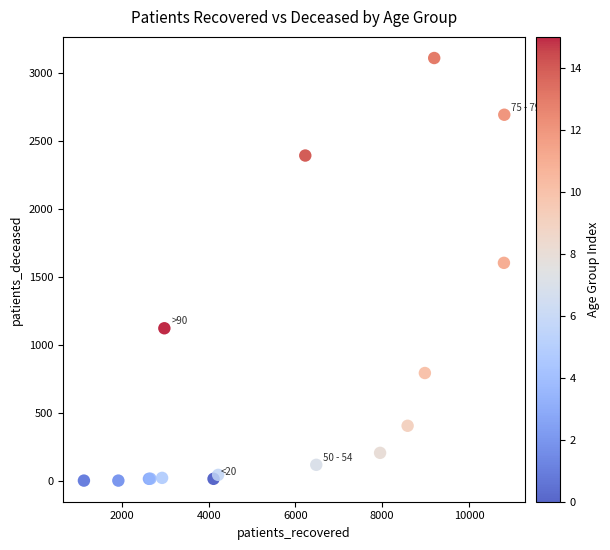

What Y value in the scatter plot is closest to 1556?

1604